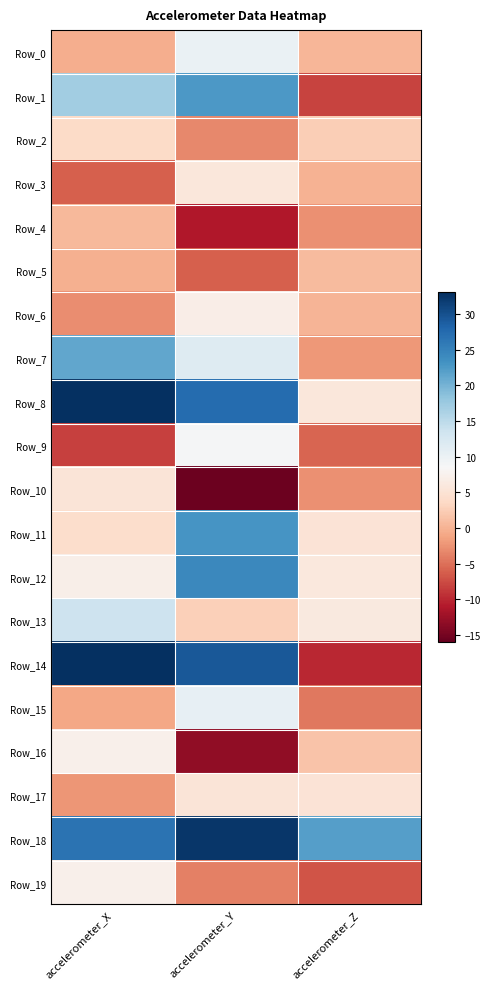

Reading left to right, transcribe all the data shown in this chart.

Row_0: accelerometer_X=-0.4	accelerometer_Y=10.2	accelerometer_Z=0.3
Row_1: accelerometer_X=17.0	accelerometer_Y=22.6	accelerometer_Z=-8.0
Row_2: accelerometer_X=3.9	accelerometer_Y=-3.3	accelerometer_Z=2.6
Row_3: accelerometer_X=-6.2	accelerometer_Y=5.7	accelerometer_Z=0.0
Row_4: accelerometer_X=0.5	accelerometer_Y=-11.2	accelerometer_Z=-2.6
Row_5: accelerometer_X=-0.2	accelerometer_Y=-6.2	accelerometer_Z=0.8
Row_6: accelerometer_X=-2.8	accelerometer_Y=6.8	accelerometer_Z=0.2
Row_7: accelerometer_X=21.2	accelerometer_Y=11.7	accelerometer_Z=-2.2
Row_8: accelerometer_X=32.9	accelerometer_Y=27.4	accelerometer_Z=5.7
Row_9: accelerometer_X=-8.2	accelerometer_Y=8.7	accelerometer_Z=-5.8
Row_10: accelerometer_X=5.3	accelerometer_Y=-15.5	accelerometer_Z=-2.8
Row_11: accelerometer_X=4.1	accelerometer_Y=23.0	accelerometer_Z=5.2
Row_12: accelerometer_X=7.1	accelerometer_Y=24.3	accelerometer_Z=5.9
Row_13: accelerometer_X=13.6	accelerometer_Y=2.7	accelerometer_Z=6.0
Row_14: accelerometer_X=33.2	accelerometer_Y=29.3	accelerometer_Z=-9.9
Row_15: accelerometer_X=-1.0	accelerometer_Y=10.5	accelerometer_Z=-4.4
Row_16: accelerometer_X=7.3	accelerometer_Y=-13.2	accelerometer_Z=1.5
Row_17: accelerometer_X=-2.4	accelerometer_Y=5.4	accelerometer_Z=5.2
Row_18: accelerometer_X=26.6	accelerometer_Y=32.3	accelerometer_Z=22.1
Row_19: accelerometer_X=7.2	accelerometer_Y=-3.8	accelerometer_Z=-7.0